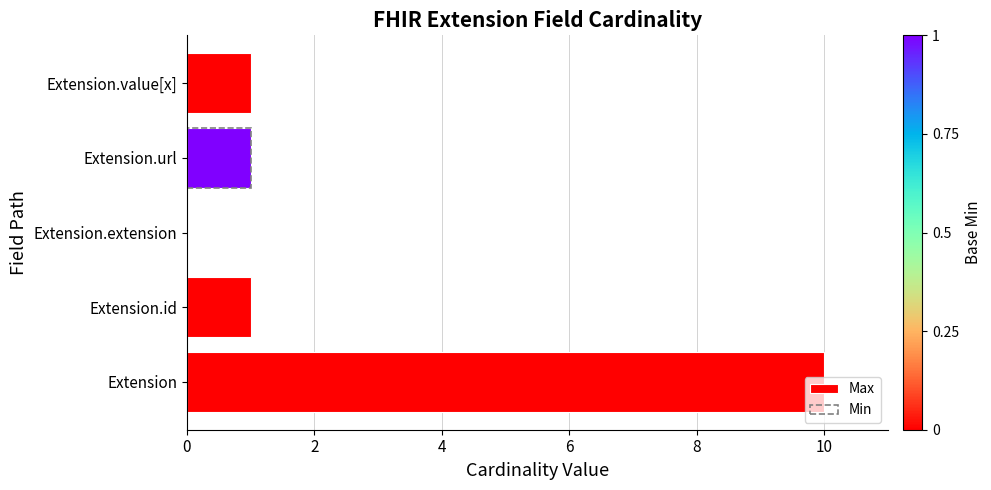

At which category does the chart reach its minimum across all series?

Extension.extension